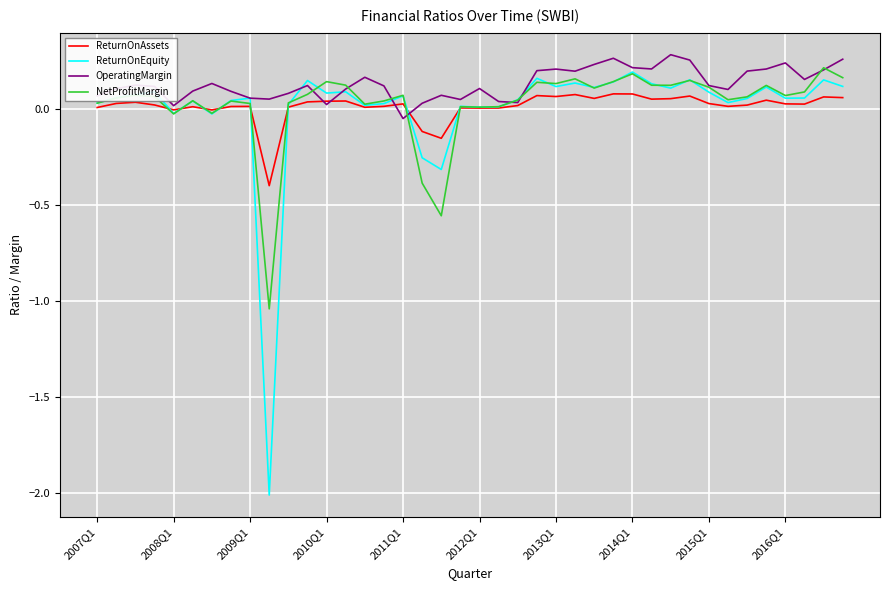

Which series has the largest total across all categories?

OperatingMargin